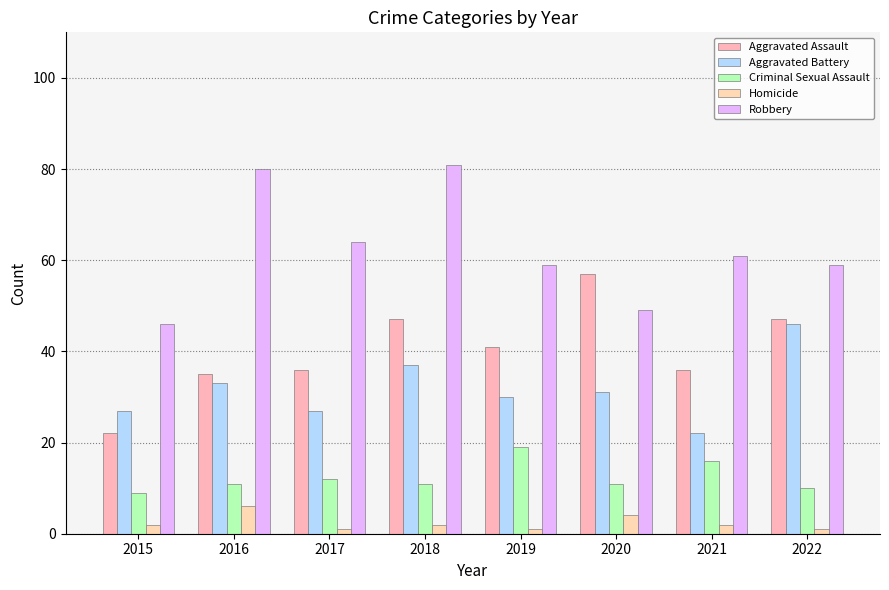

Which series has the largest range (max minus min)?

Aggravated Assault